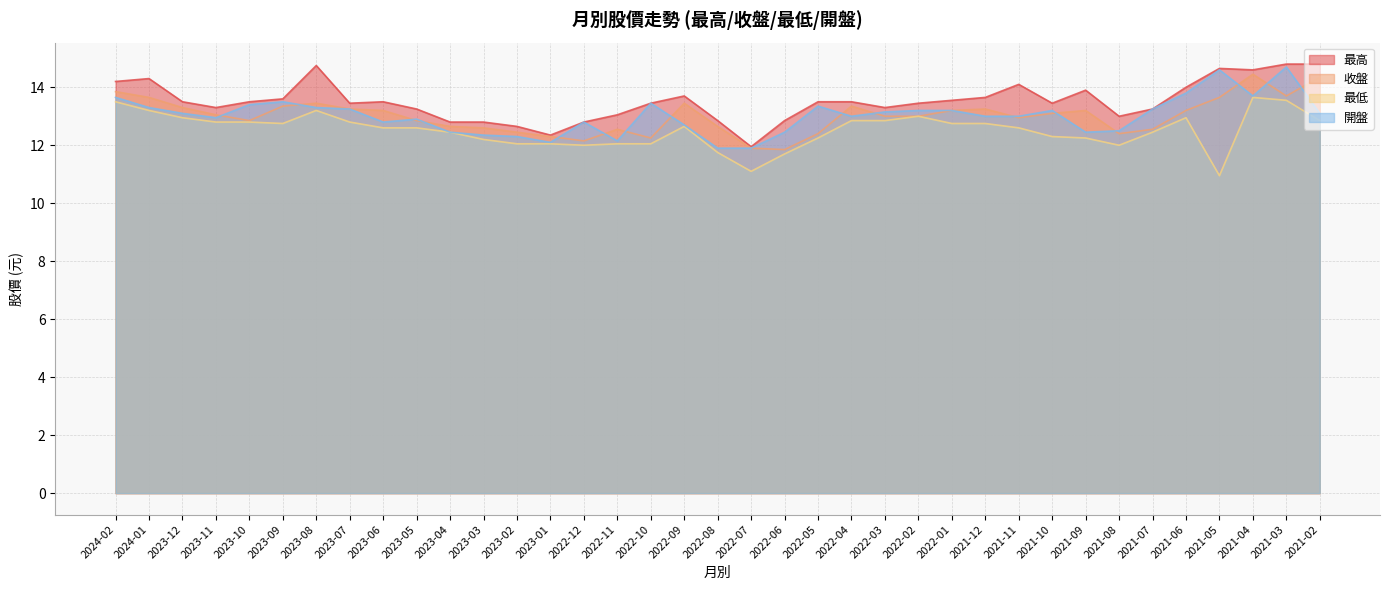

What is the difference between the maximum and minimum values in the 開盤 series?

2.8